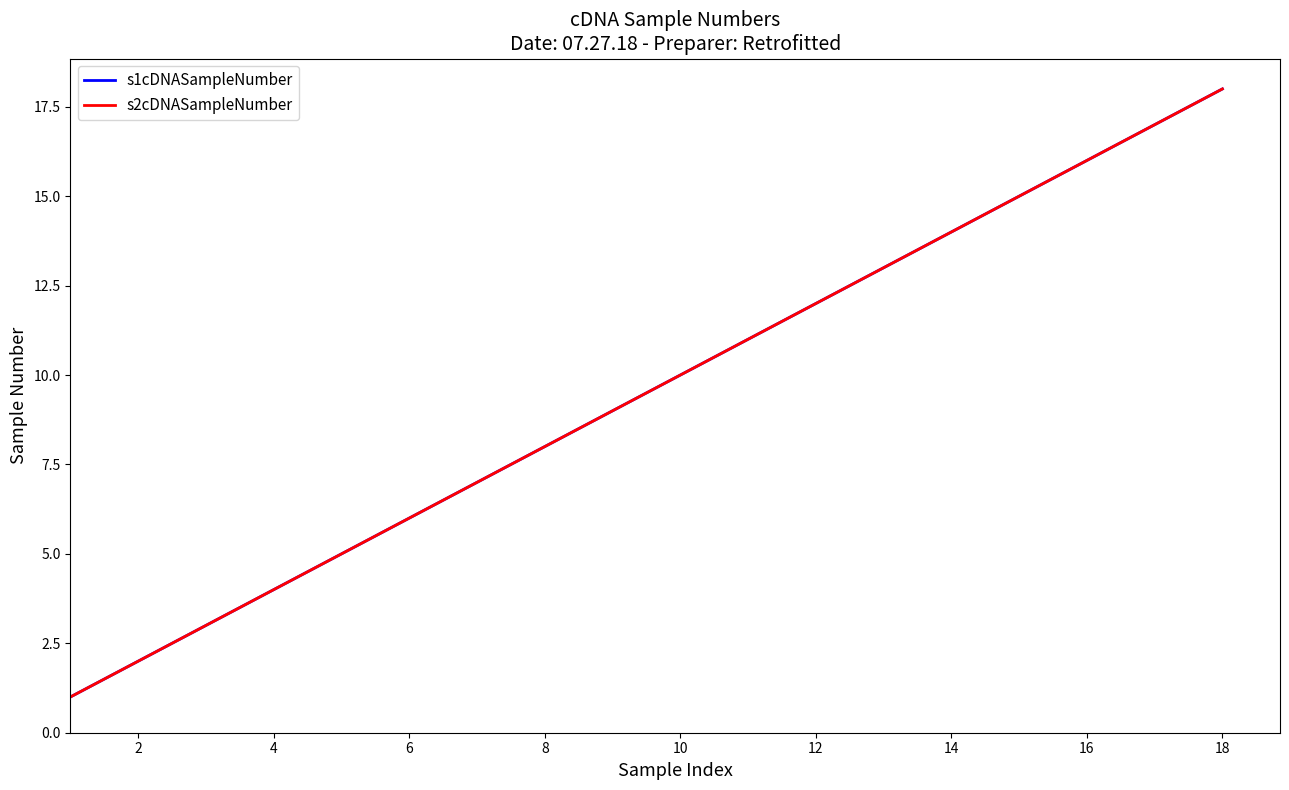

Is this an area chart (filled region under the line)?

No